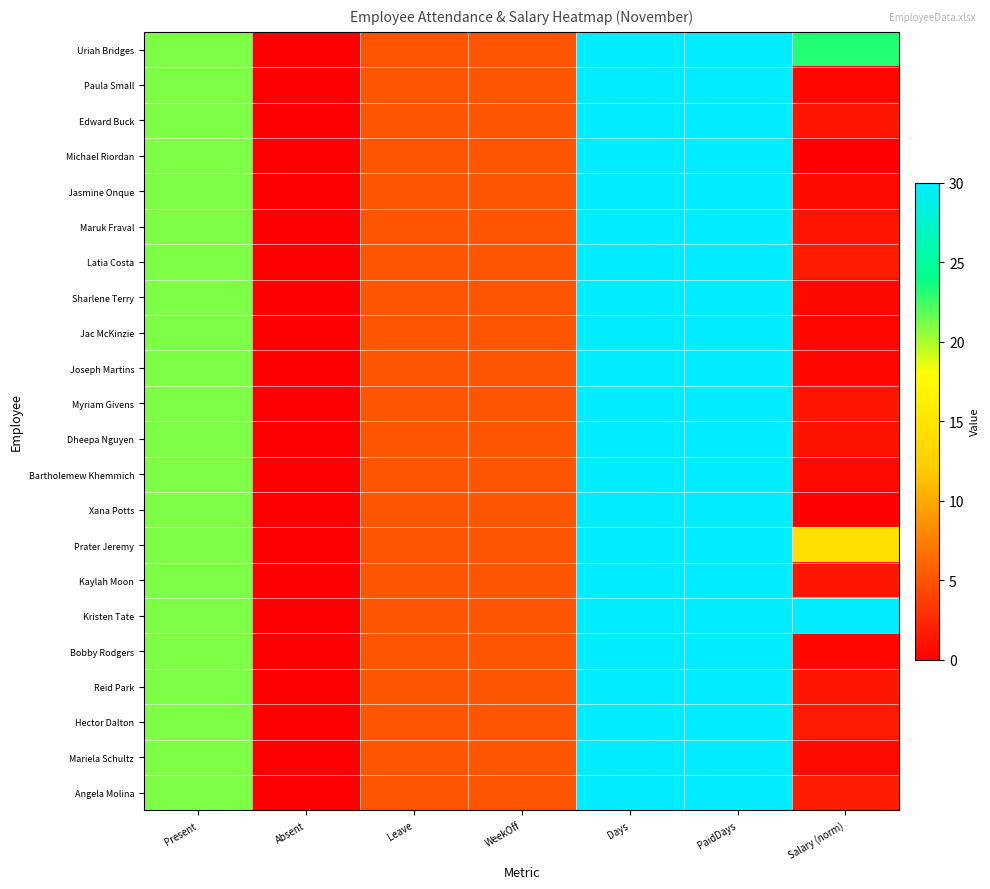

At Salary (norm), list the series in order from smallest to largest.

Michael Riordan, Xana Potts, Paula Small, Joseph Martins, Bobby Rodgers, Jac McKinzie, Sharlene Terry, Jasmine Onque, Bartholemew Khemmich, Mariela Schultz, Dheepa Nguyen, Maruk Fraval, Kaylah Moon, Edward Buck, Myriam Givens, Reid Park, Hector Dalton, Latia Costa, Angela Molina, Prater Jeremy, Uriah Bridges, Kristen Tate